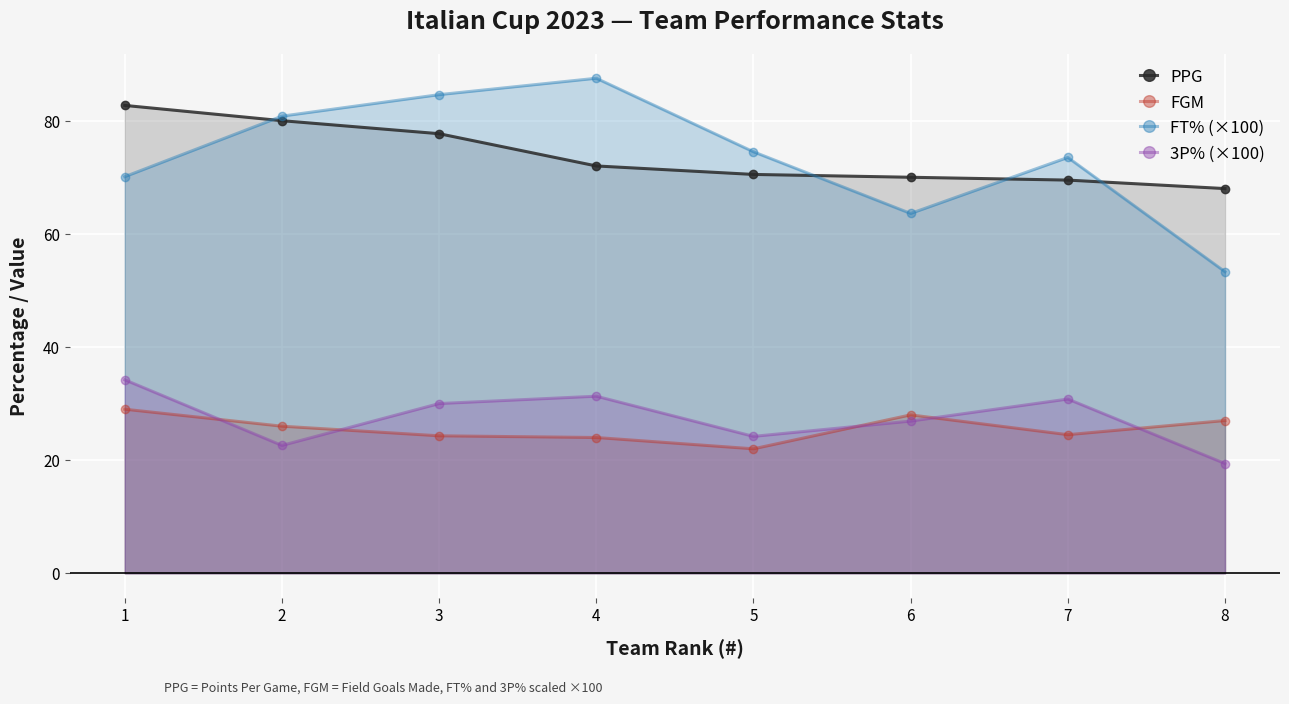

What is the value of the PPG point at the 1st from the left?

82.7